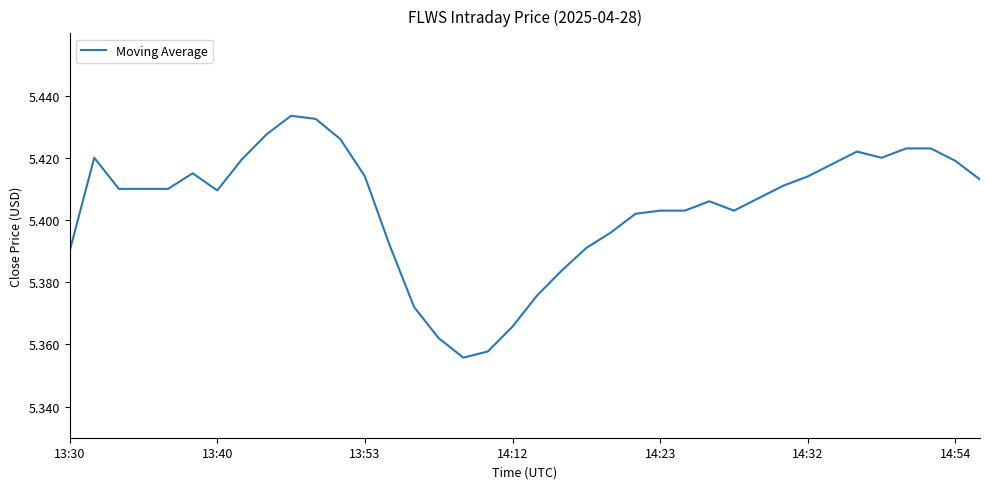

What is the difference between the maximum and second lowest values?

0.1